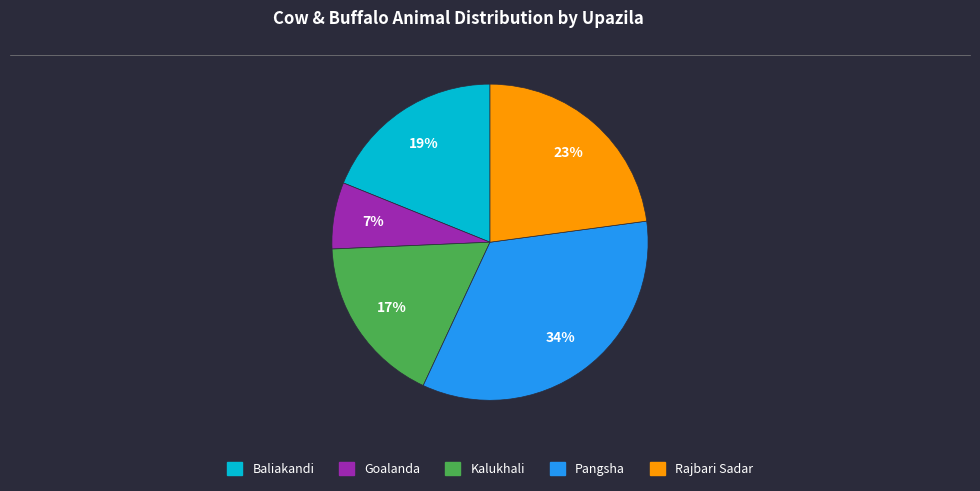

To the nearest percent, what portion does Goalanda represent?

7%